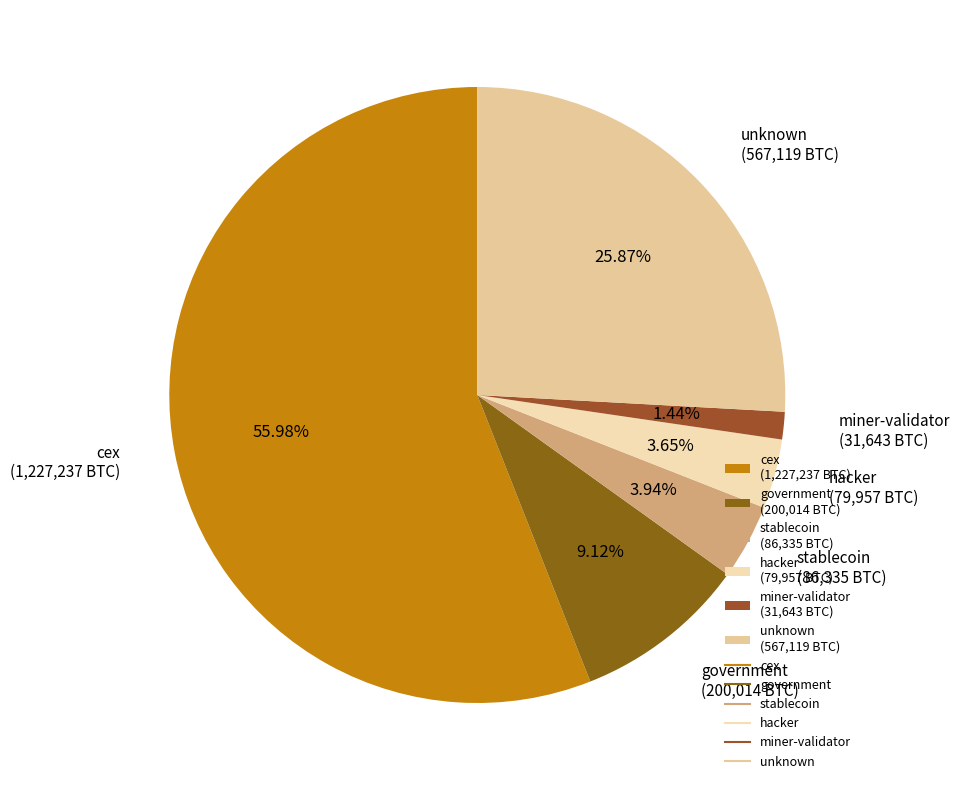

To the nearest percent, what is the difference between the largest and smallest slice percentages?

55%